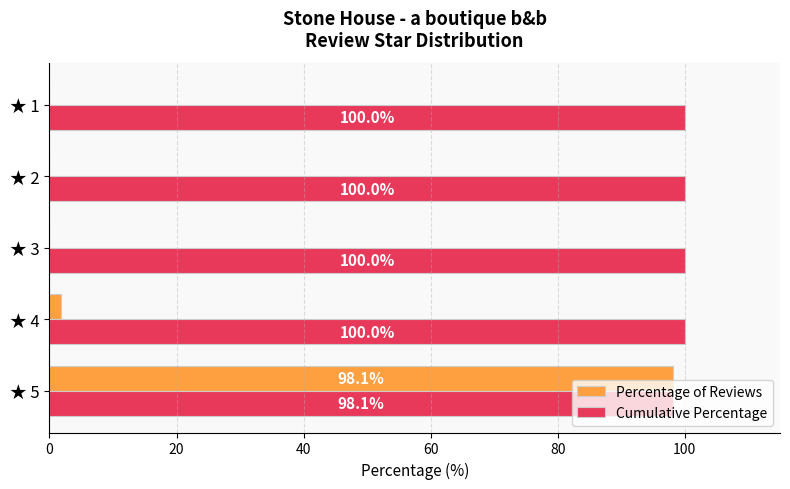

The value of Percentage of Reviews at ★ 5 is 98.1. True or false?

True